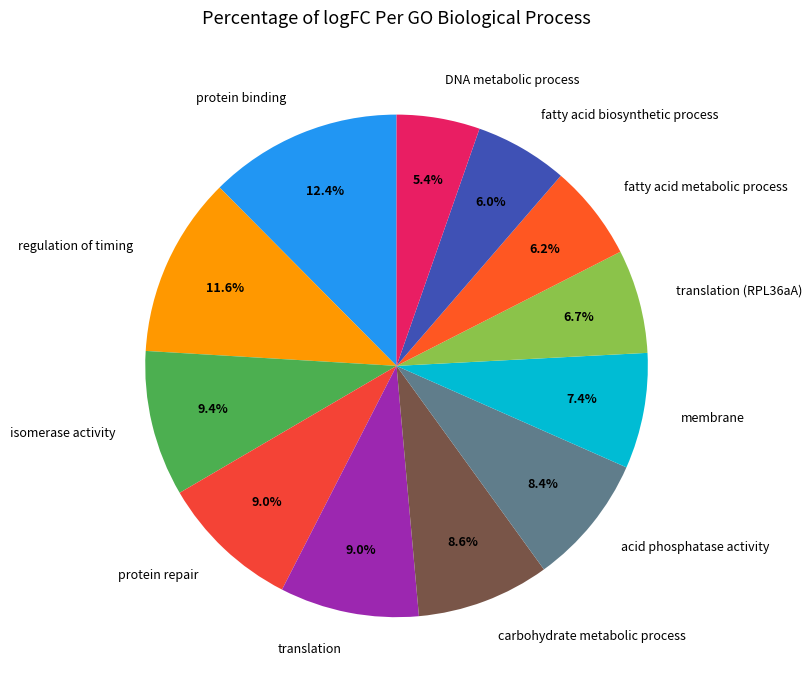

Does any single category account for the majority?

No